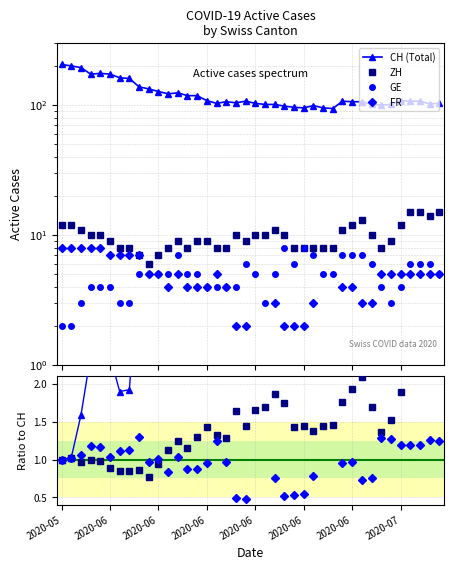

The CH series shows 40 at 2020-06-19. True or false?

False